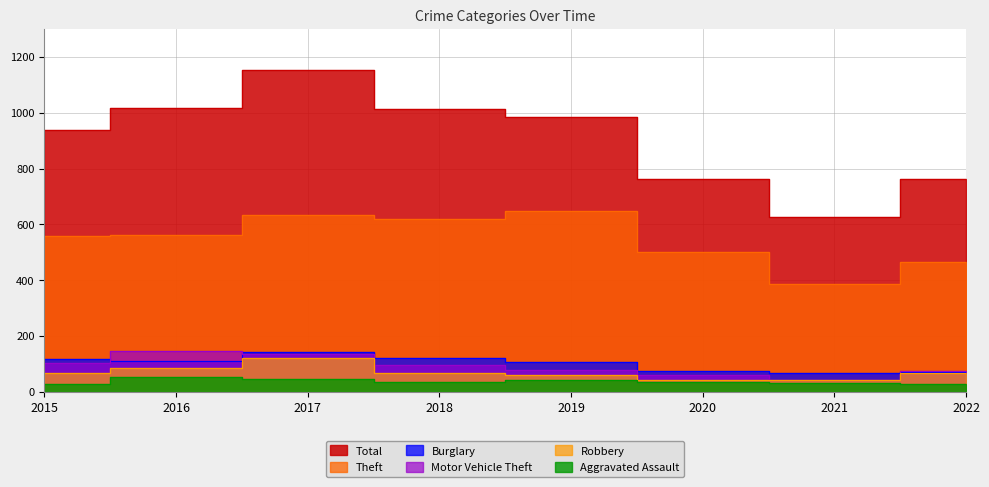

At which label does Robbery reach its minimum?

2021